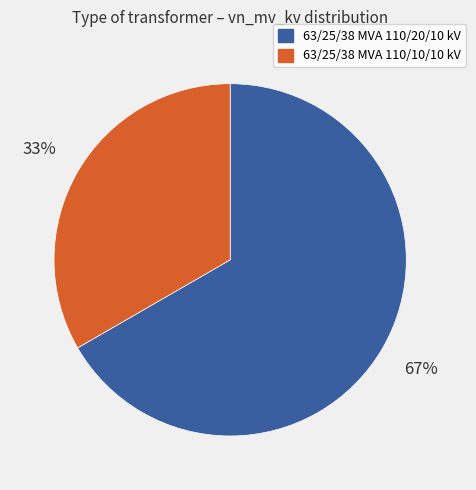

Is it true that 63/25/38 MVA 110/10/10 kV is 33% of the pie?

True